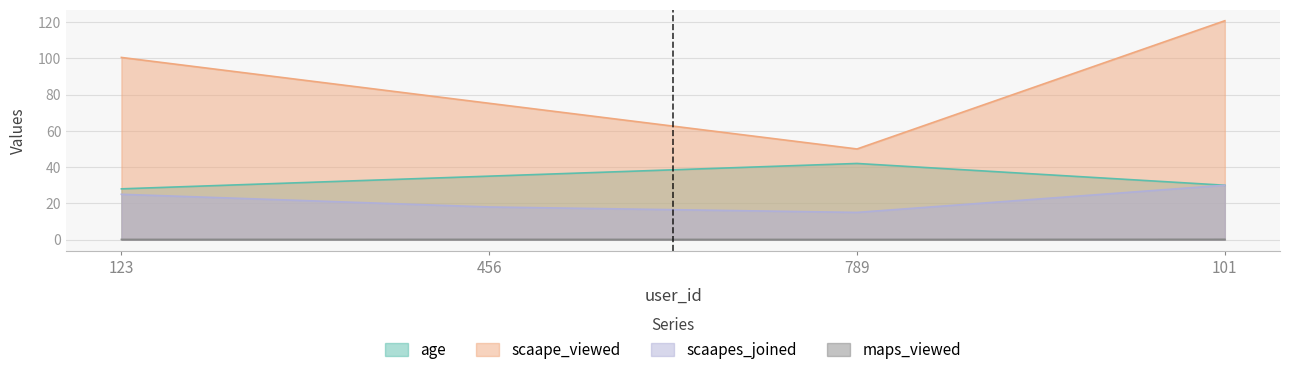

True or false: scaape_viewed and scaapes_joined intersect in this chart.

False